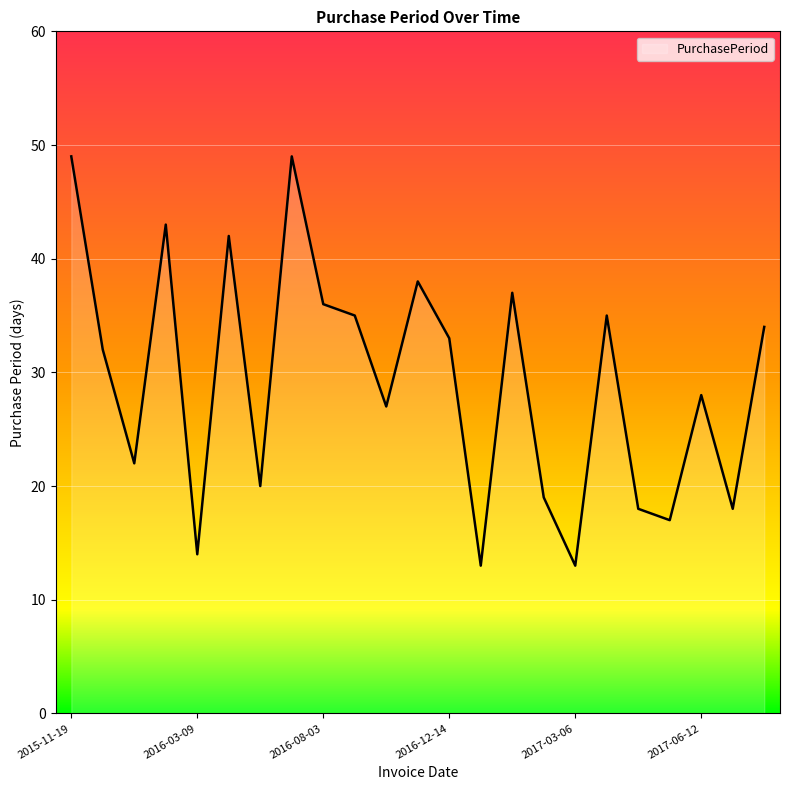

What is the minimum value shown in the chart?

13